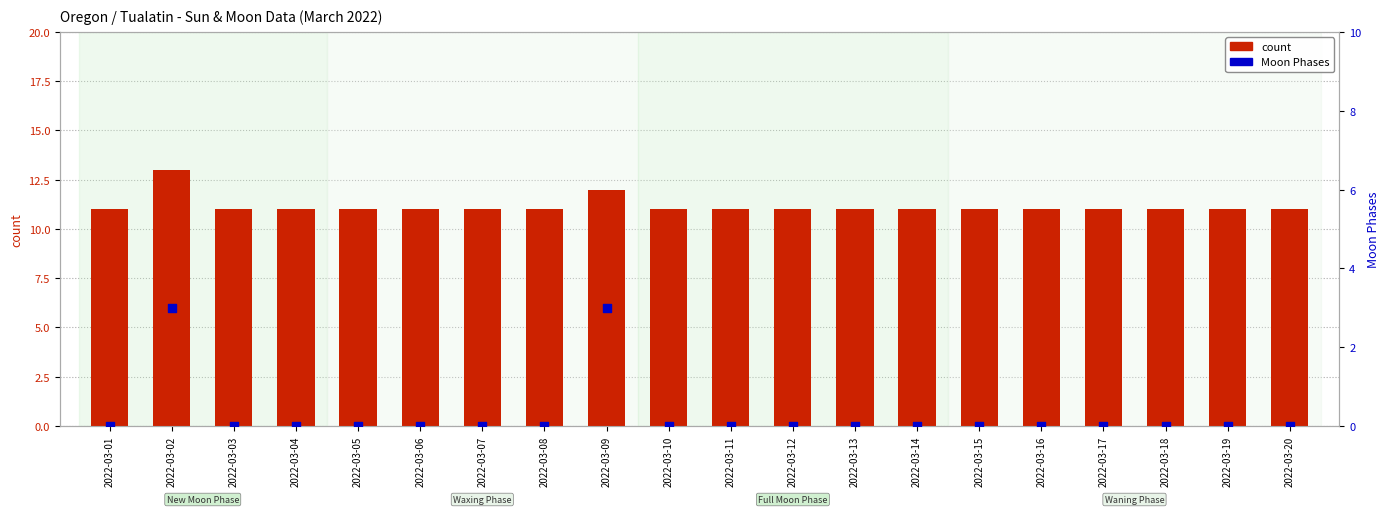

Which series has the largest Y range (max minus min)?

Moon Phases